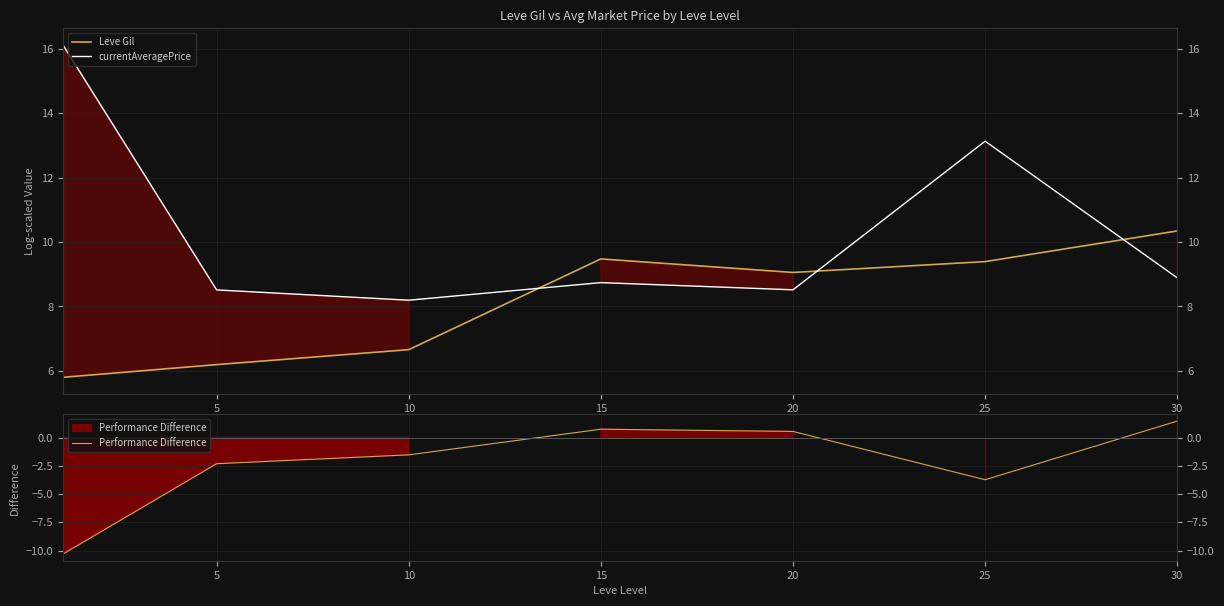

The value of Performance Difference at 10 is -1.5. True or false?

True